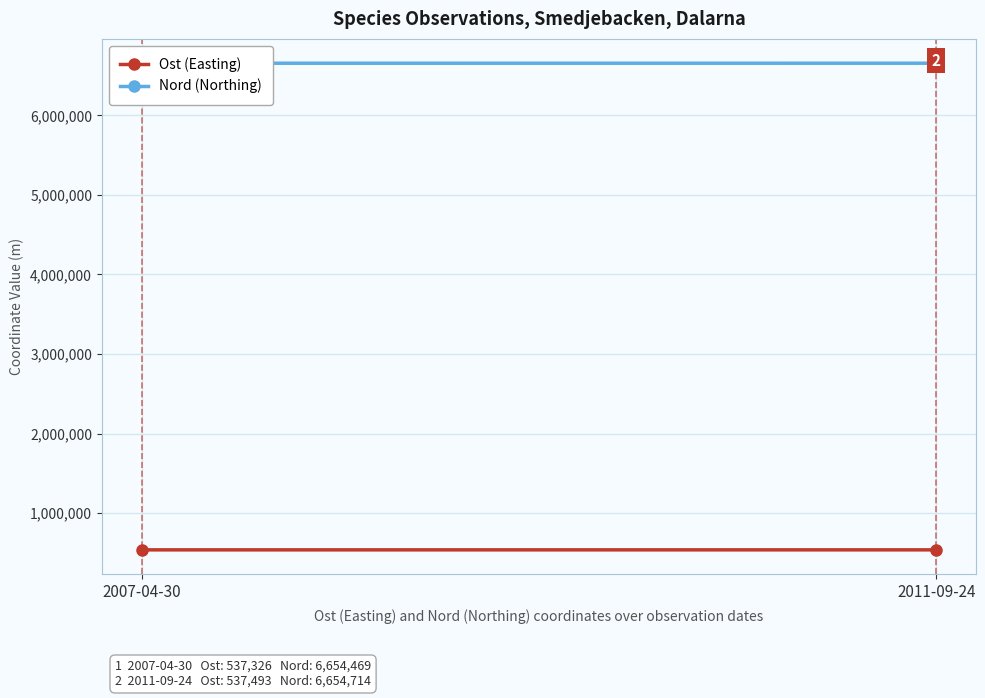

How many data points does each series have?

2